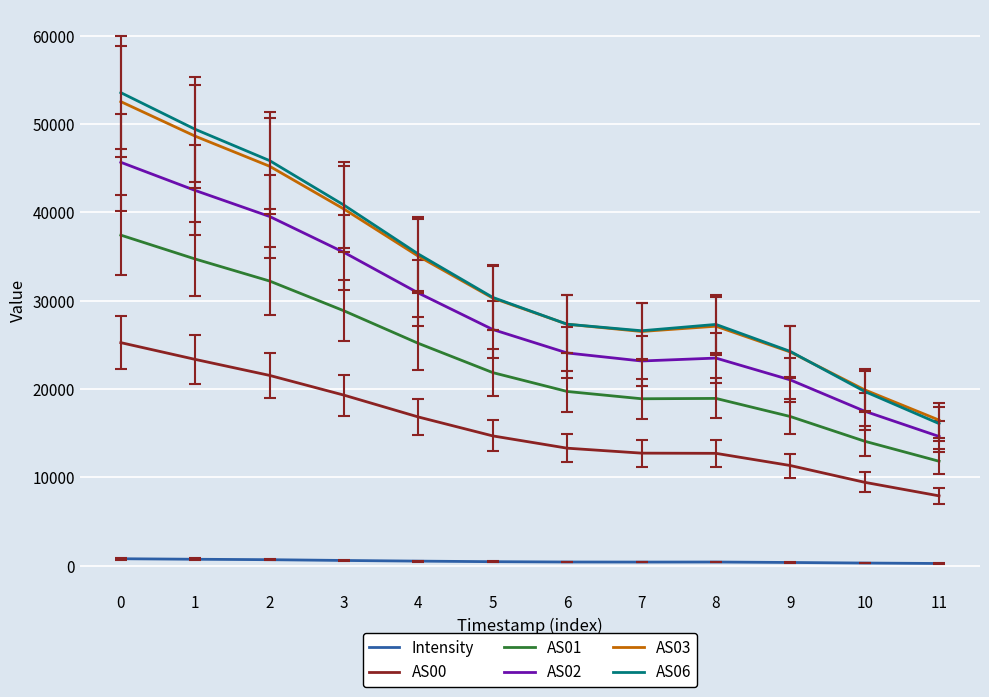

True or false: AS01 and AS00 intersect in this chart.

False